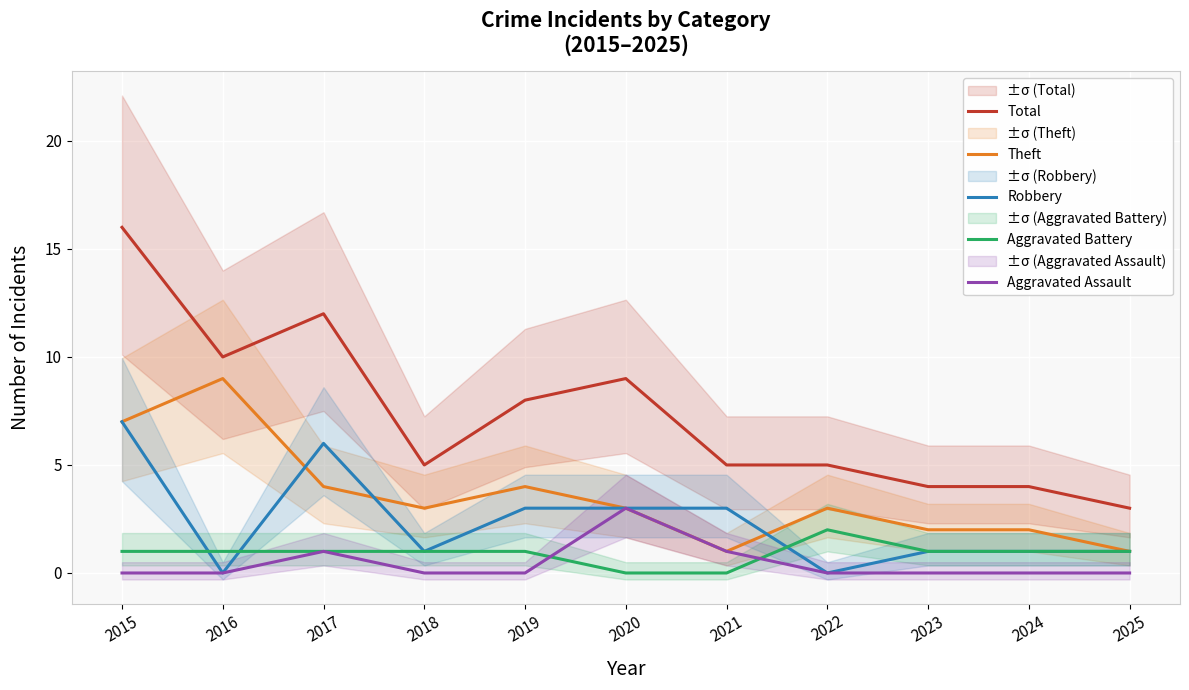

True or false: Theft and Aggravated Assault intersect in this chart.

False